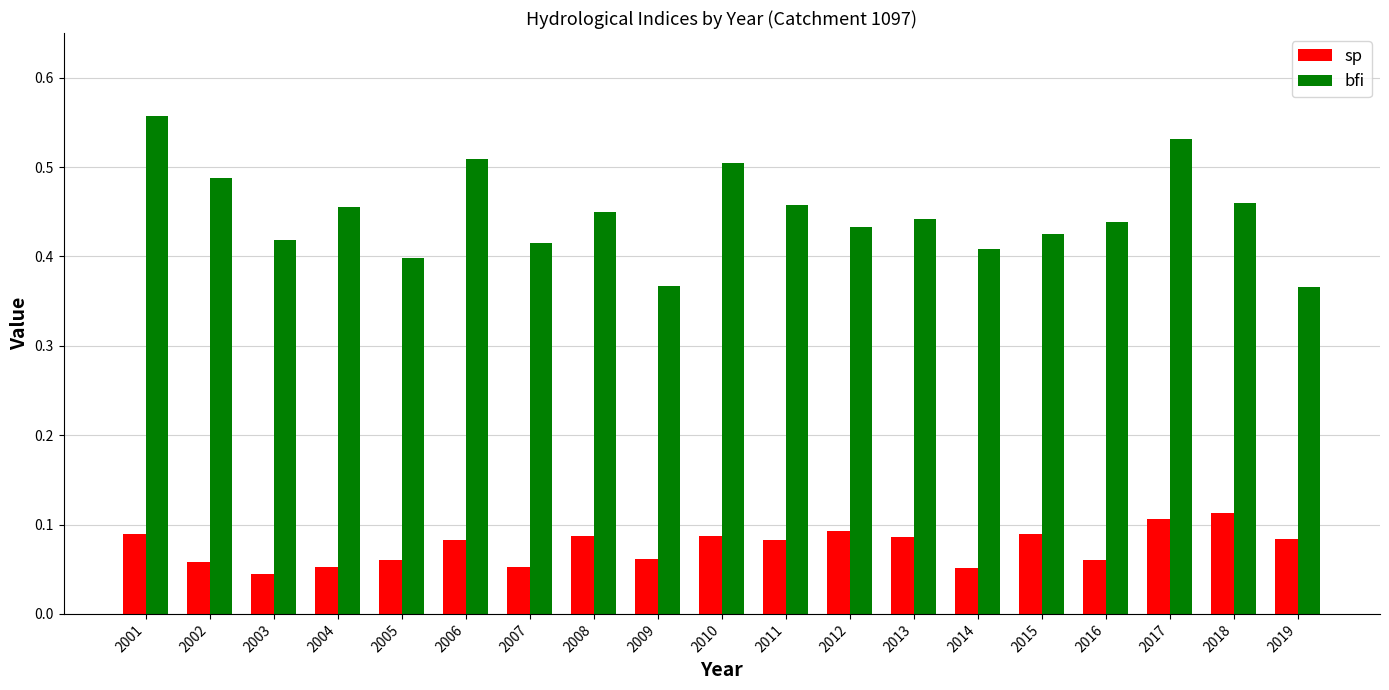

At how many categories does at least one series exceed 0?

19